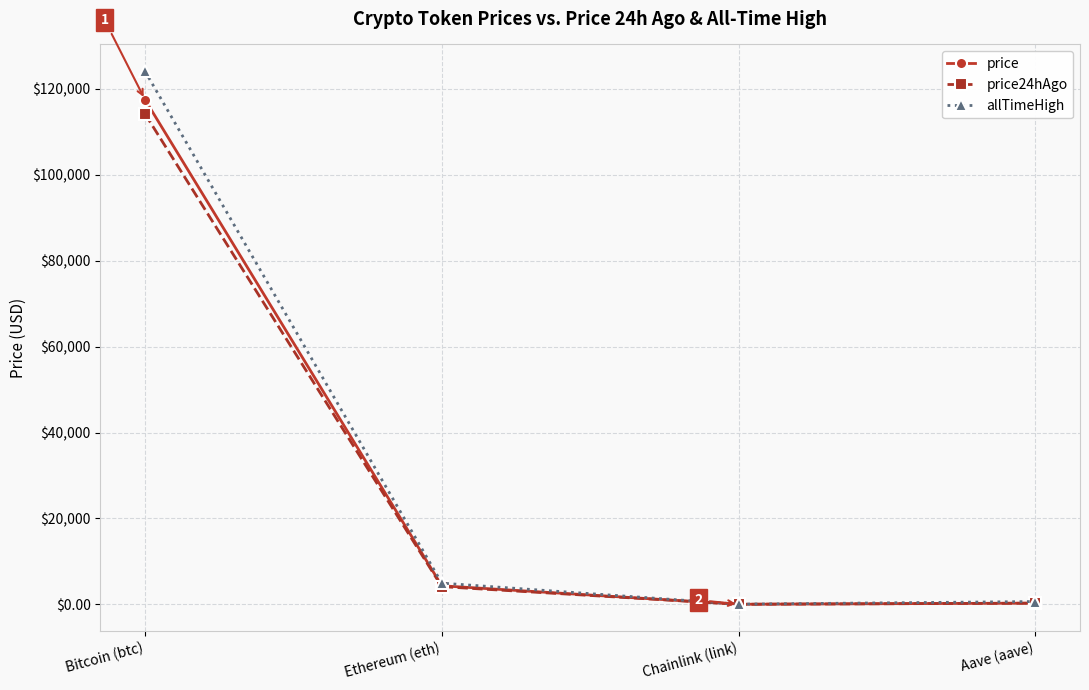

True or false: price24hAgo has a value of 114198.0 at Bitcoin (btc).

True